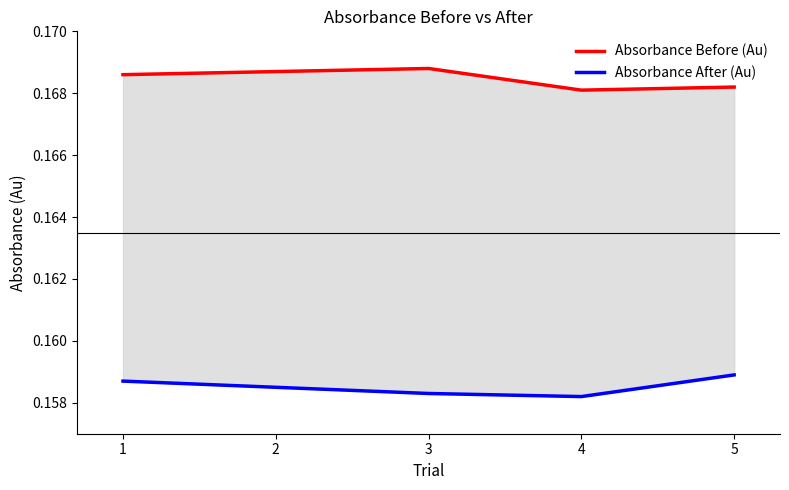

At which category is the sum across all series the highest?

1